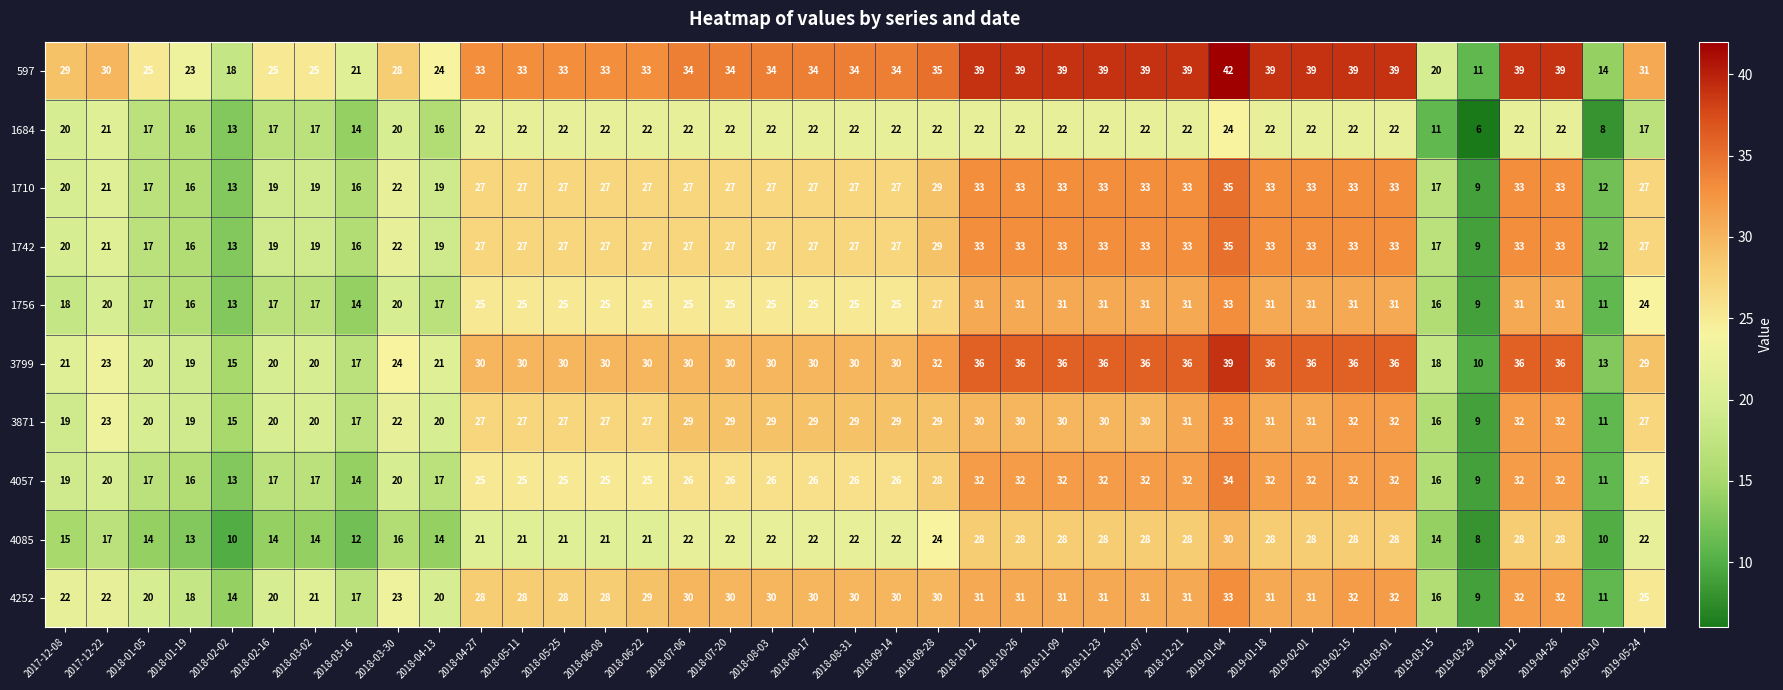

Is it true that 4085 equals 13 at 2018-09-14?

False